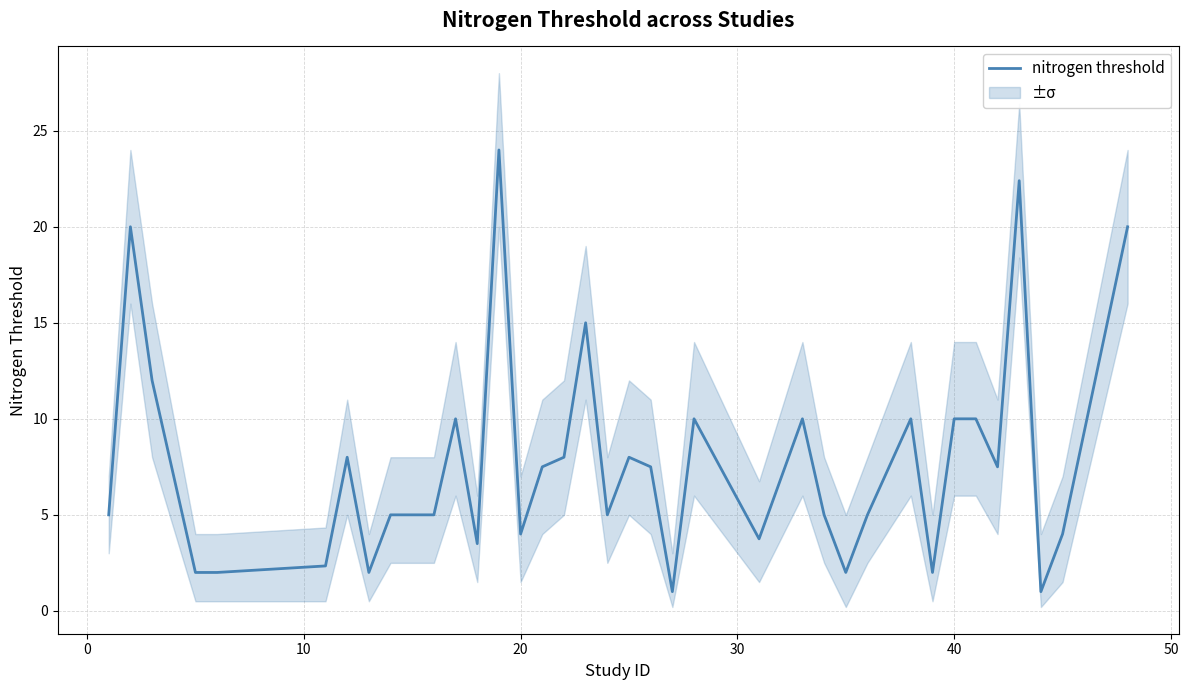

How many points are lower than both their immediate neighbors (excluding endpoints)?

10